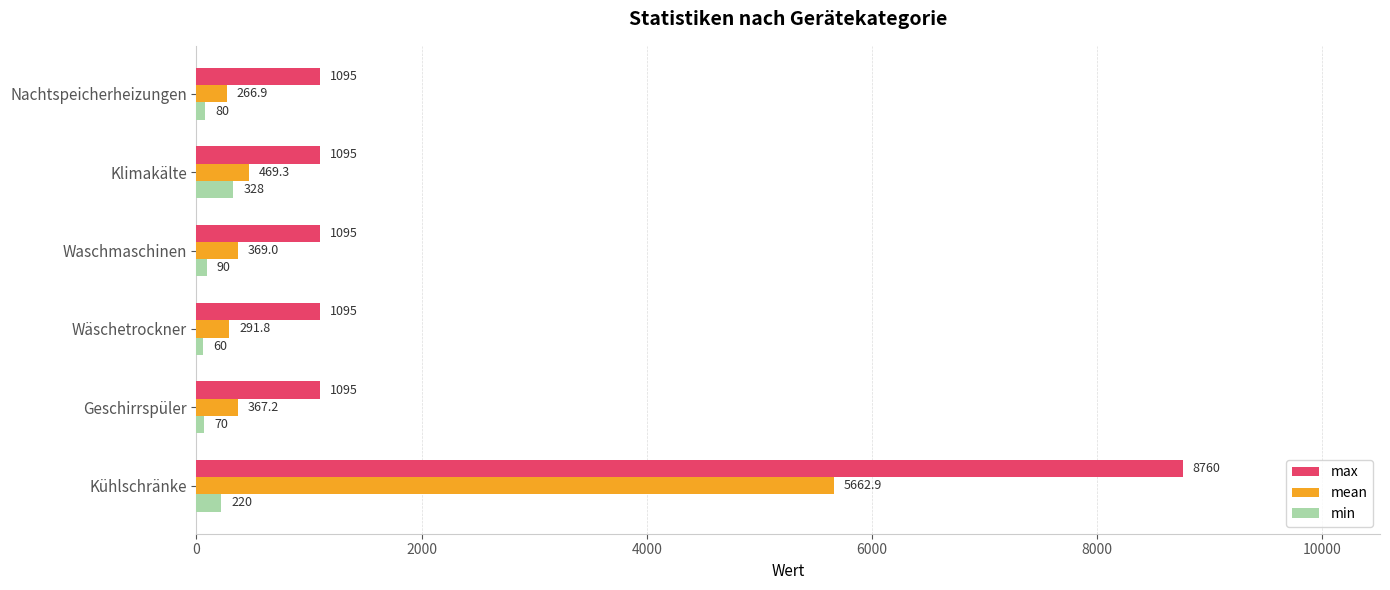

At which label does mean reach its minimum?

Nachtspeicherheizungen